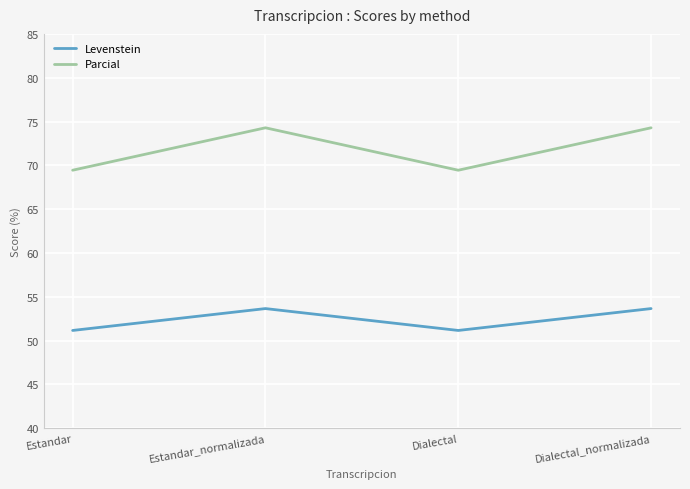

Reading left to right, what are all the values shown in this chart?

Levenstein: 51.2	53.7	51.2	53.7
Parcial: 69.4	74.3	69.4	74.3